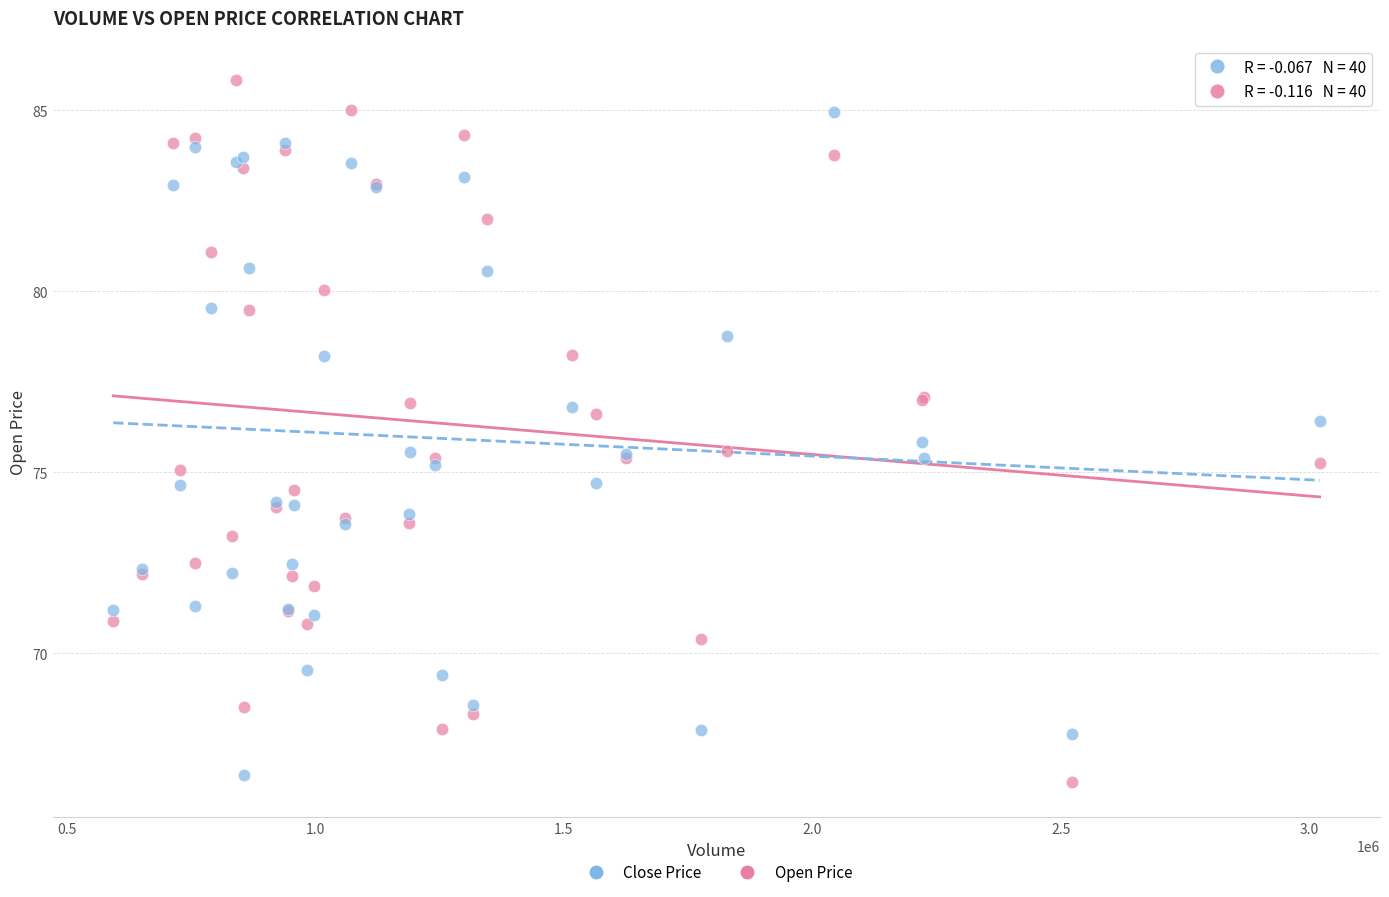

Which series contains the highest Y value?

Open Price